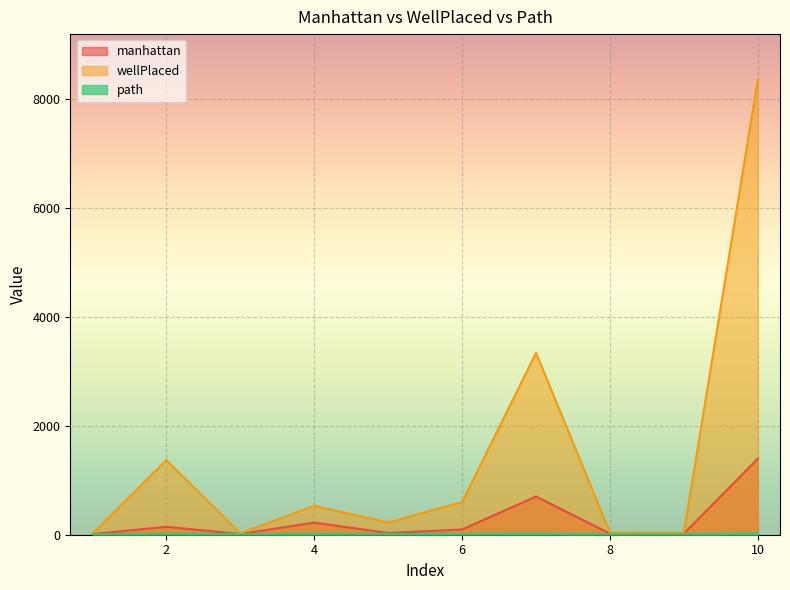

What is the value of the manhattan point at the 9th from the left?

21